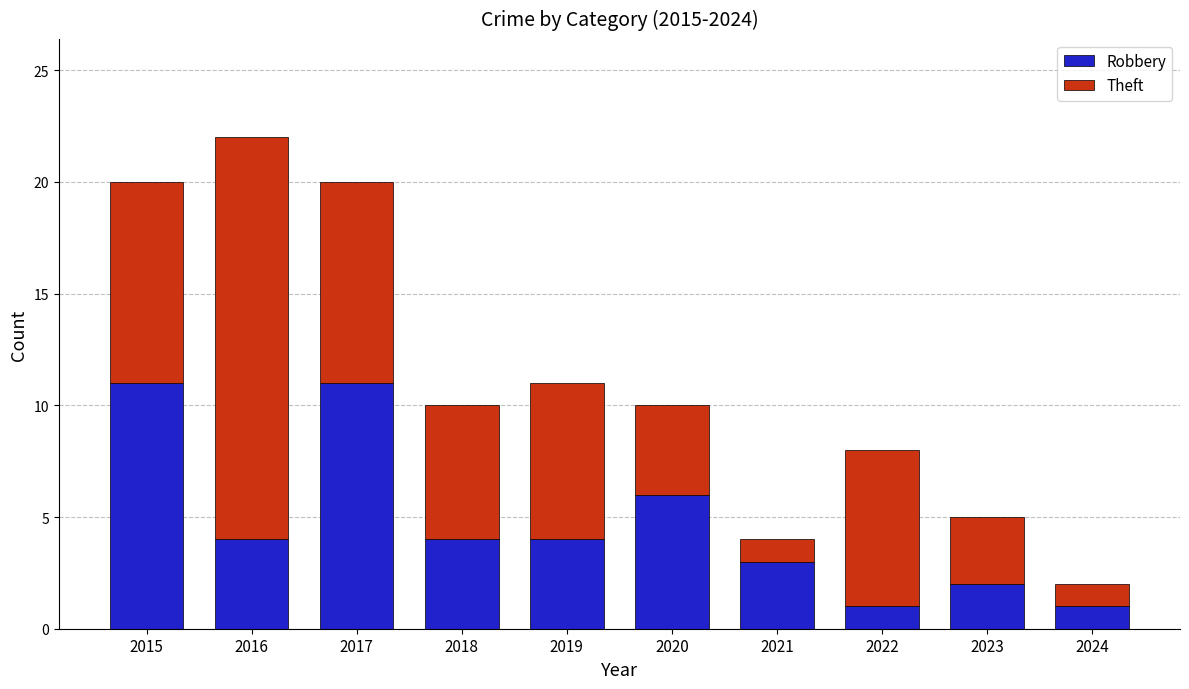

What is the difference between the second highest and second lowest values in the Robbery series?

10